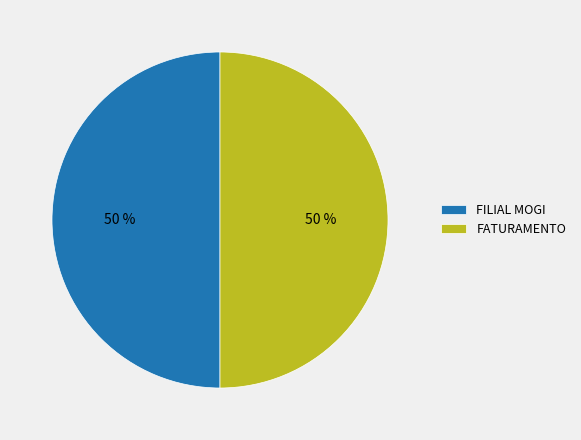

To the nearest percent, what portion does FATURAMENTO represent?

50%